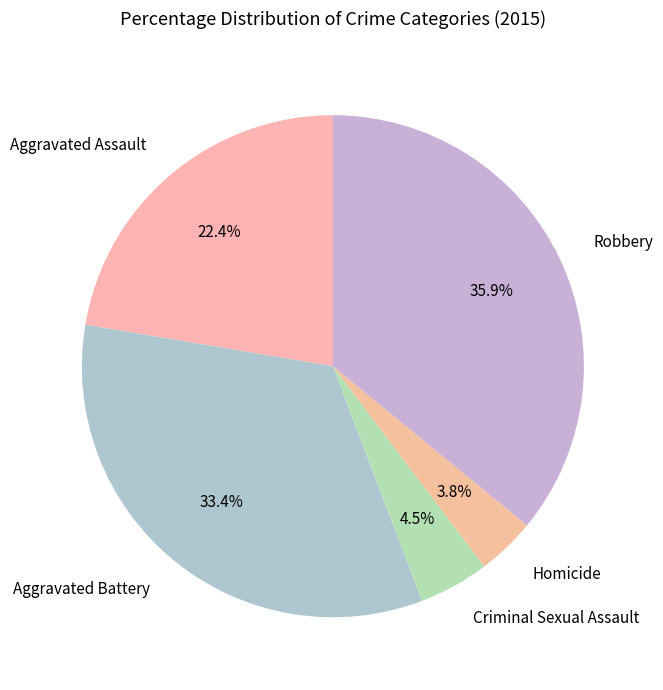

Rank the categories by value from highest to lowest.

Robbery, Aggravated Battery, Aggravated Assault, Criminal Sexual Assault, Homicide